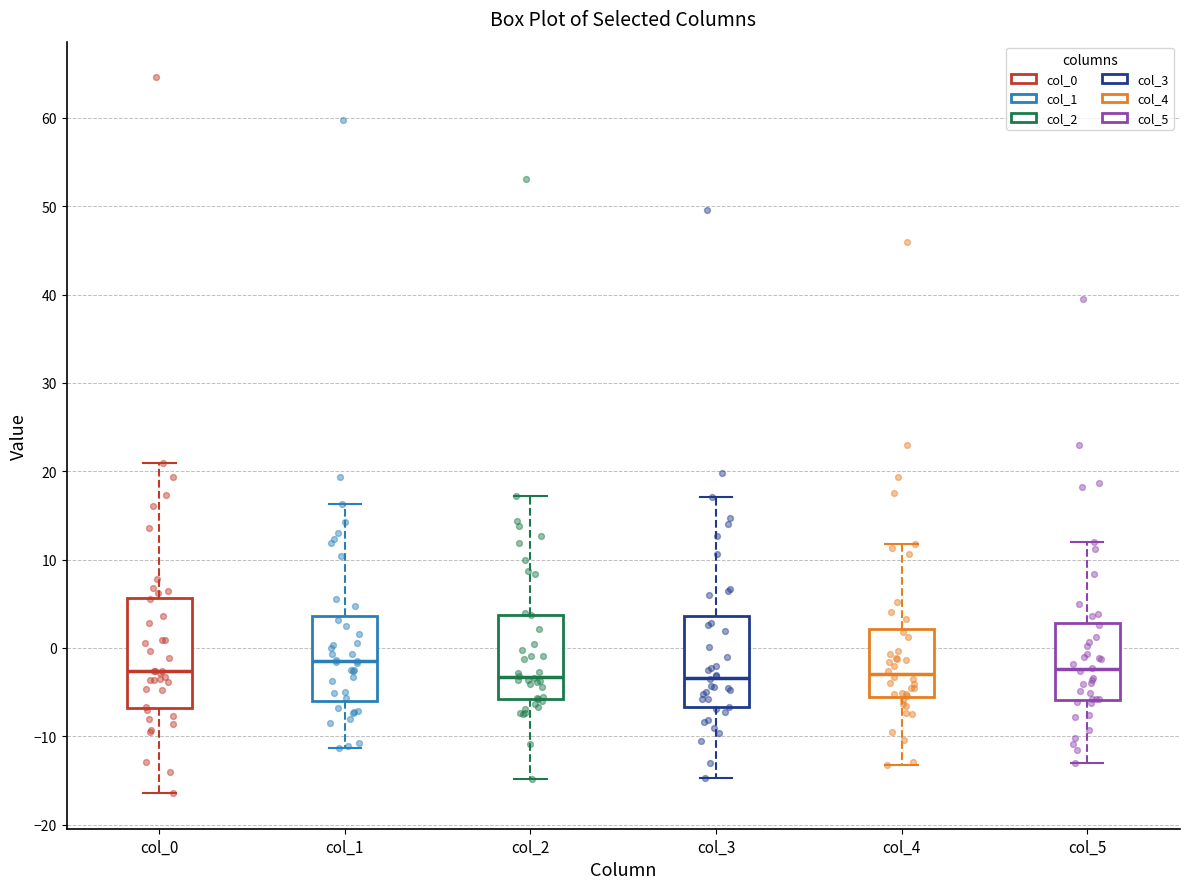

Reading left to right, transcribe this box plot: for each box, give where its median line is, the range the box spans, and where its two whiskers end, as read against the y-axis. The values are not printed on the chart, so give them approximately, as read against the axis.

col_0: median -3, box -7 to 6, whiskers -16 to 21
col_1: median -2, box -6 to 4, whiskers -11 to 16
col_2: median -3, box -6 to 4, whiskers -15 to 17
col_3: median -3, box -7 to 4, whiskers -15 to 17
col_4: median -3, box -6 to 2, whiskers -13 to 12
col_5: median -2, box -6 to 3, whiskers -13 to 12